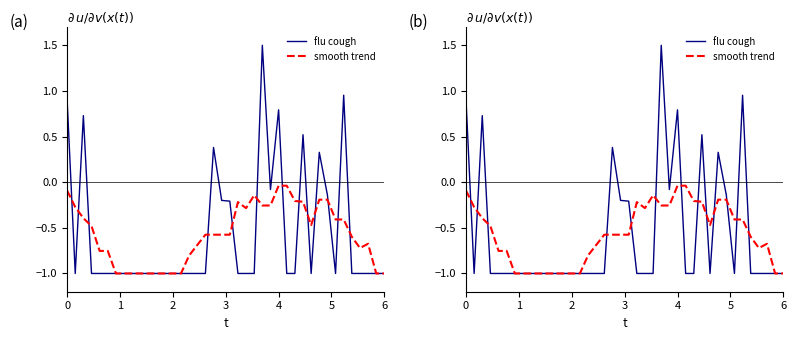

Rank the series by their maximum value, from lowest to highest.

smooth trend, flu cough